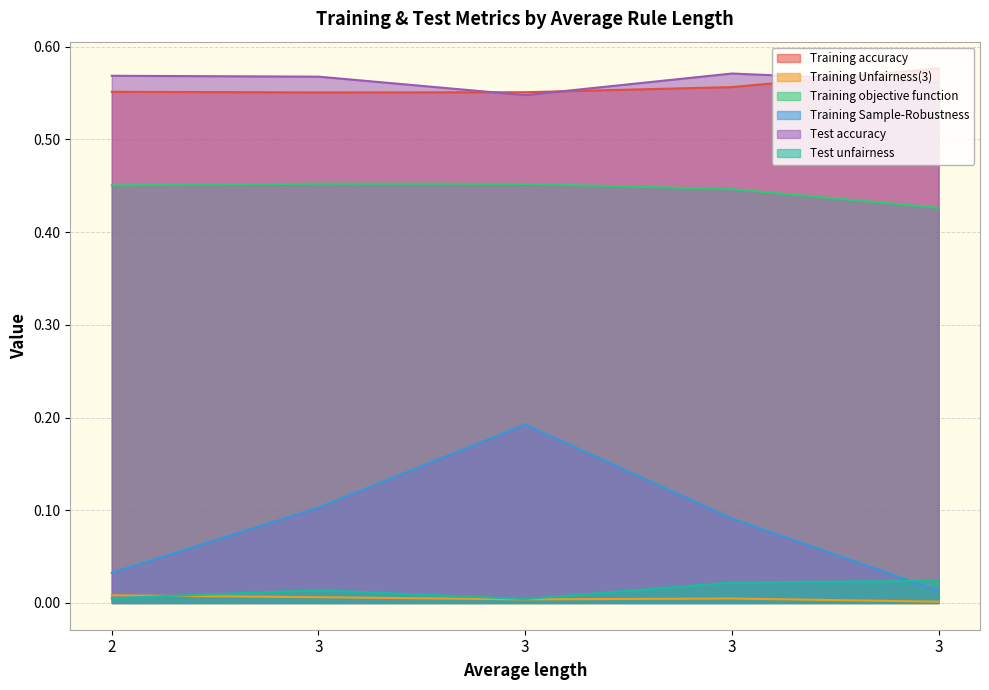

What is the total value across all series at 3?

1.7